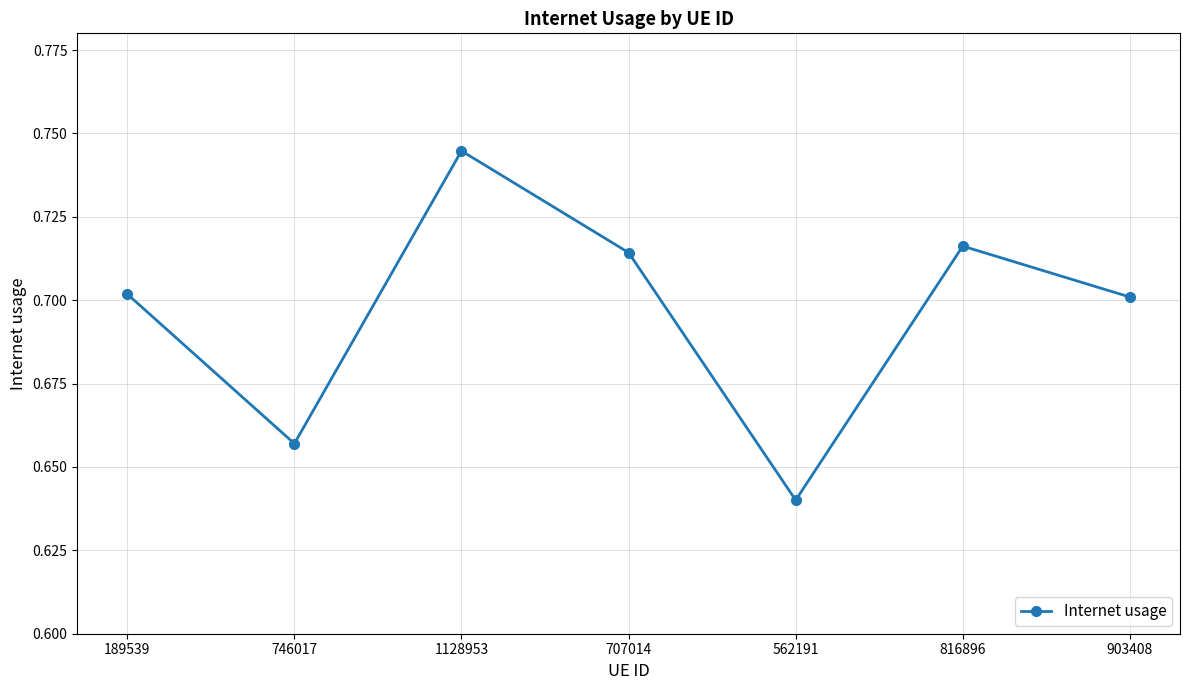

How many lines are shown in the chart?

1